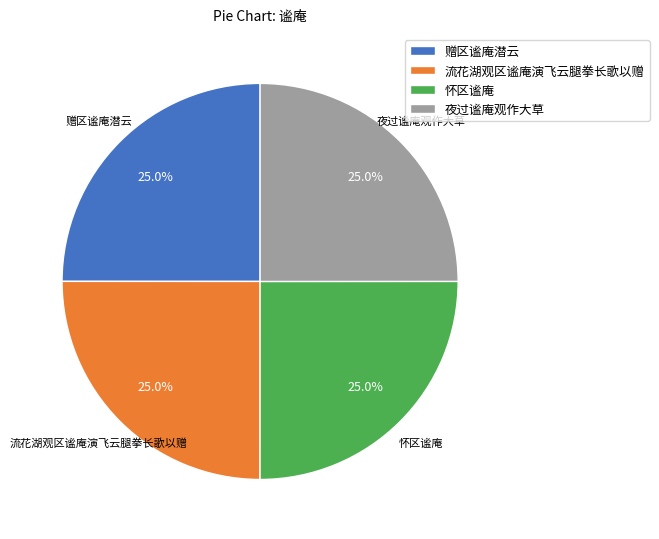

How many slices are in this pie chart?

4